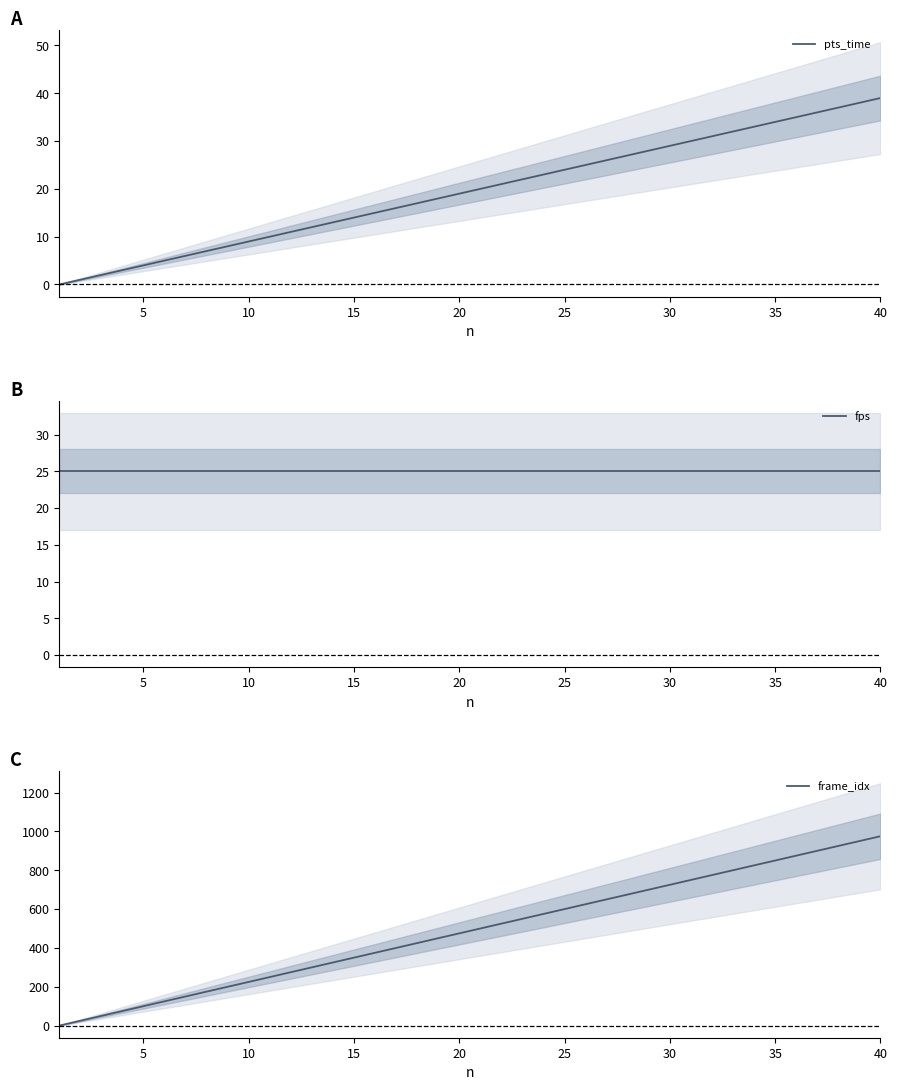

Which series has the widest spread of values?

frame_idx